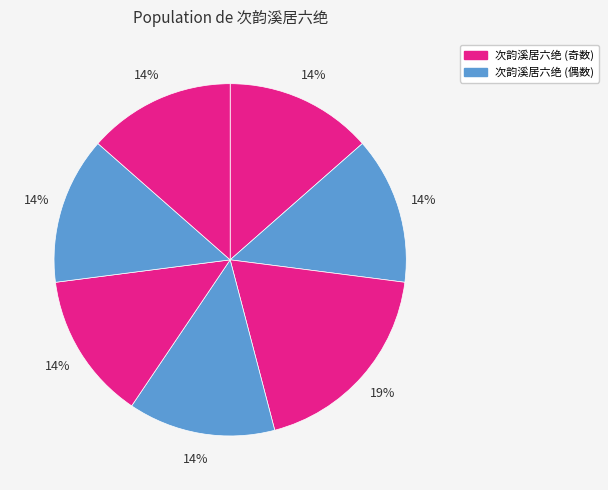

Count the number of slices in the pie.

7